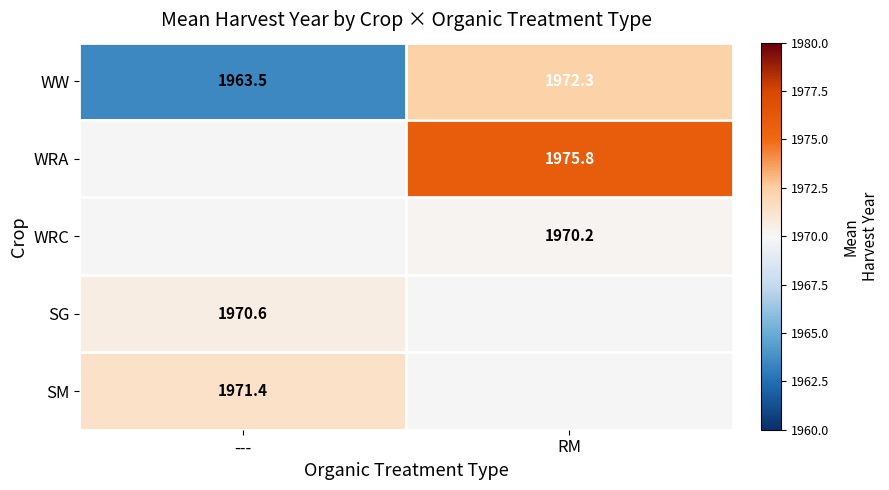

What is the maximum value for WW?

1972.3